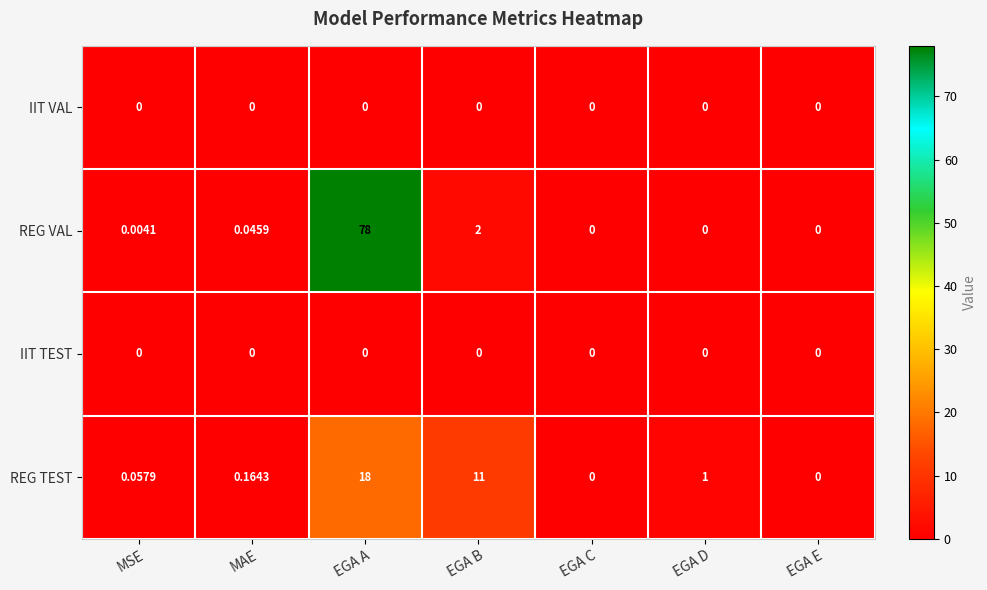

Between MSE and EGA D, which series saw the biggest shift?

REG TEST